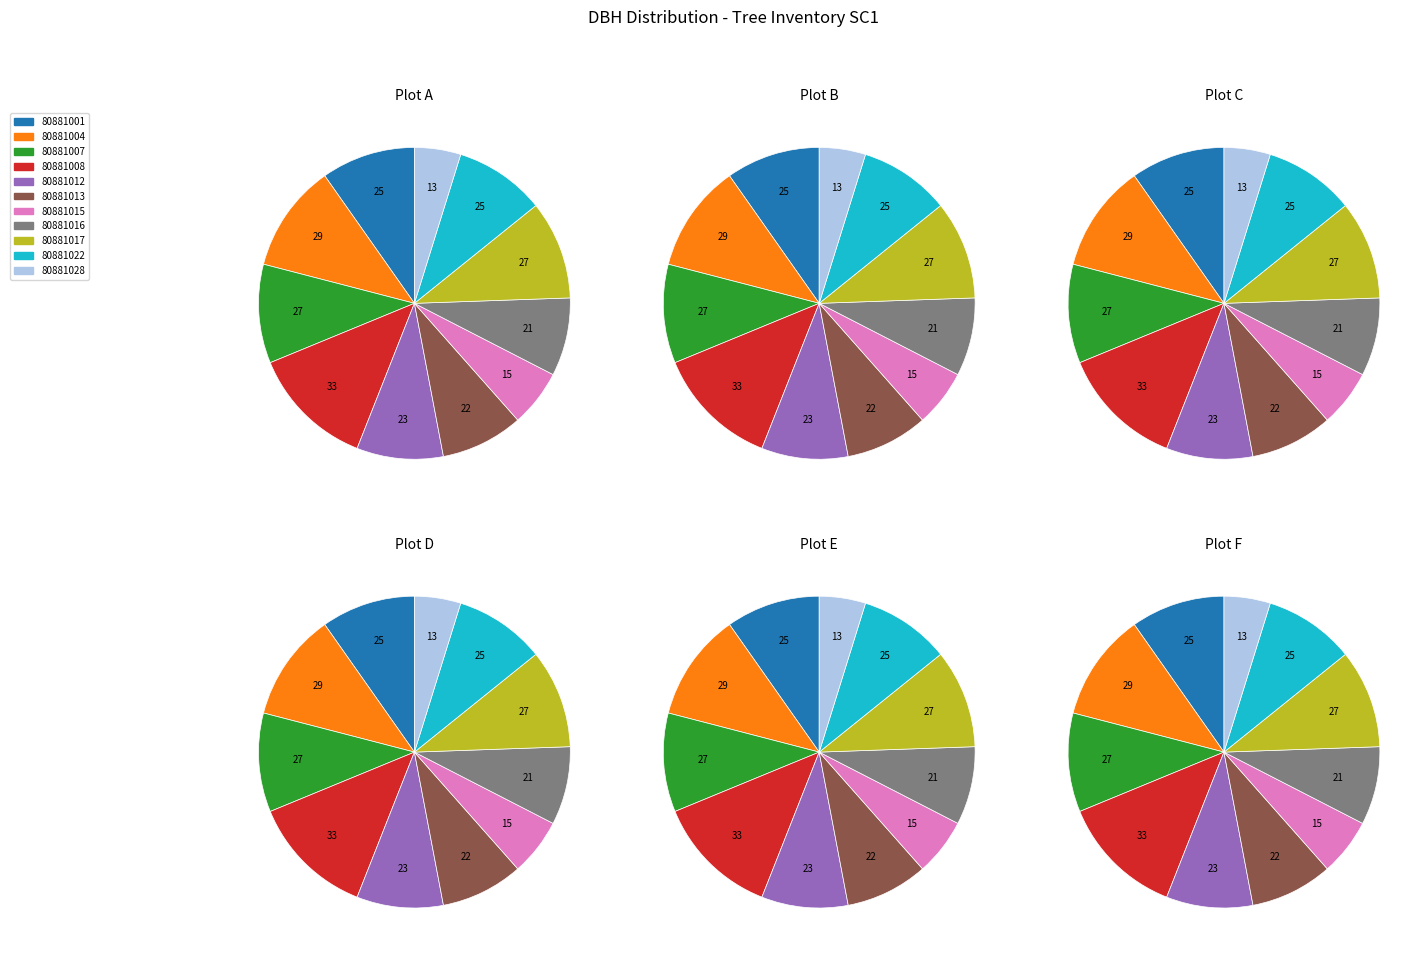

Combined, do 80881012 and 80881007 account for over 50%?

No